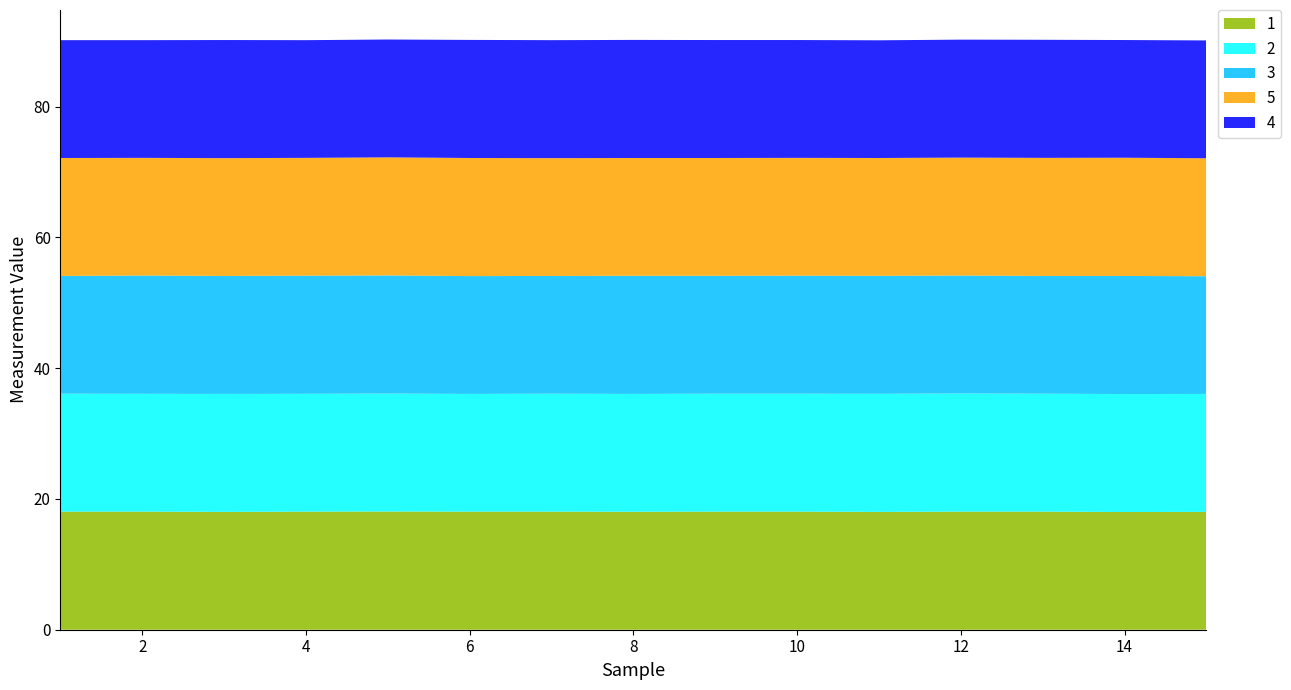

Reading right to left, transcribe all the data shown in this chart.

1: 15=18.0	14=18.0	13=18.1	12=18.1	11=18.0	10=18.1	9=18.1	8=18.0	7=18.1	6=18.1	5=18.1	4=18.1	3=18.0	2=18.1	1=18.1
2: 15=18.0	14=18.0	13=18.0	12=18.1	11=18.1	10=18.0	9=18.0	8=18.0	7=18.0	6=18.0	5=18.0	4=18.0	3=18.0	2=18.0	1=18.0
3: 15=18.0	14=18.1	13=18.0	12=18.0	11=18.0	10=18.0	9=18.0	8=18.1	7=18.0	6=18.0	5=18.1	4=18.1	3=18.0	2=18.1	1=18.0
5: 15=18.0	14=18.1	13=18.1	12=18.0	11=18.0	10=18.0	9=18.0	8=18.0	7=18.0	6=18.1	5=18.1	4=18.0	3=18.0	2=18.0	1=18.0
4: 15=18.0	14=18.0	13=18.1	12=18.0	11=18.0	10=18.0	9=18.0	8=18.1	7=18.0	6=18.1	5=18.0	4=18.0	3=18.1	2=18.0	1=18.0